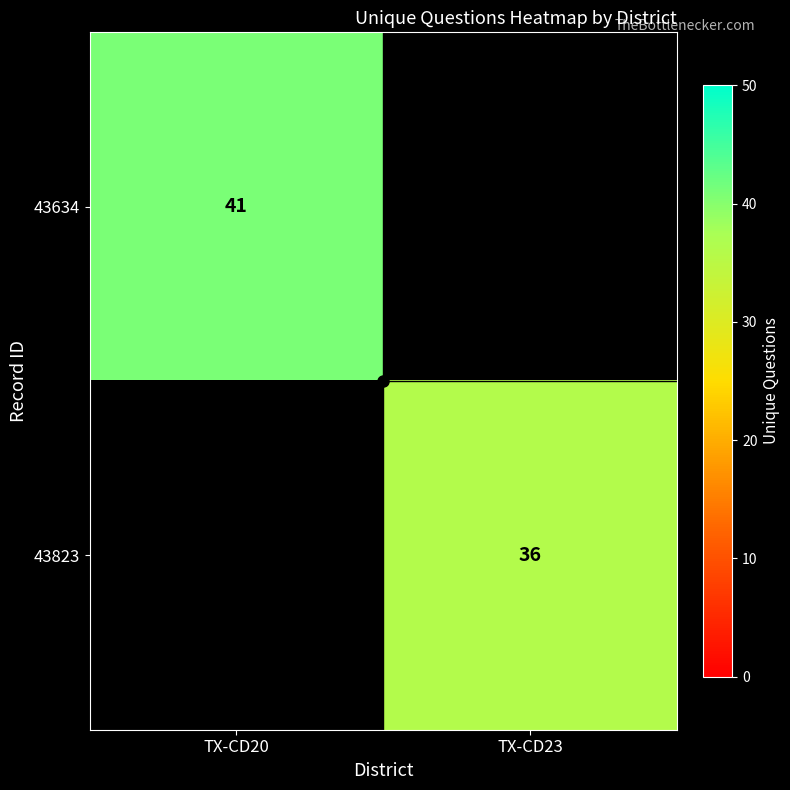

At how many categories does at least one series exceed 39?

1